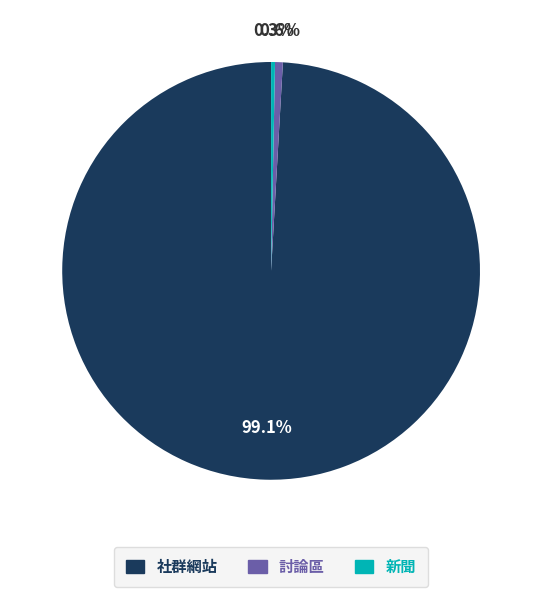

Is there a majority slice in this chart?

Yes